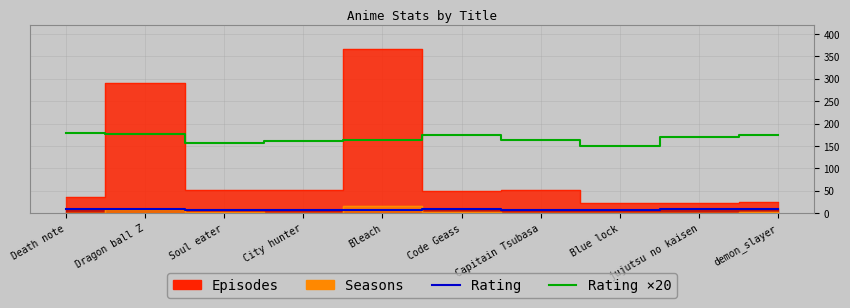

What is the value of the rating ×20 point at the 6th from the left?

174.0